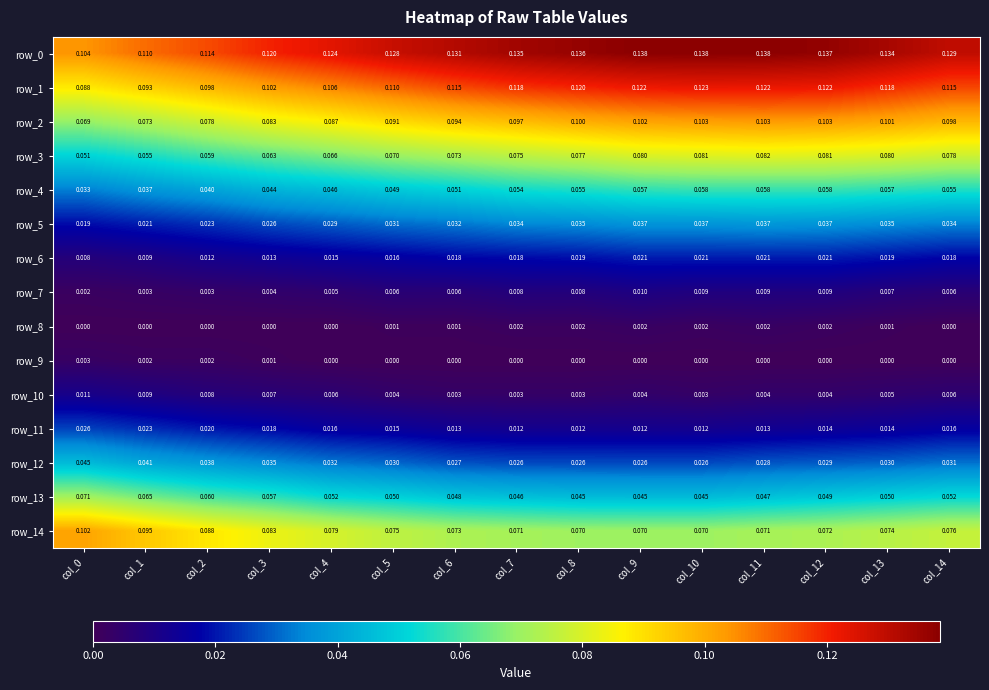

Is the value of row_8 at col_6 greater than the value of row_12 at col_1?

No